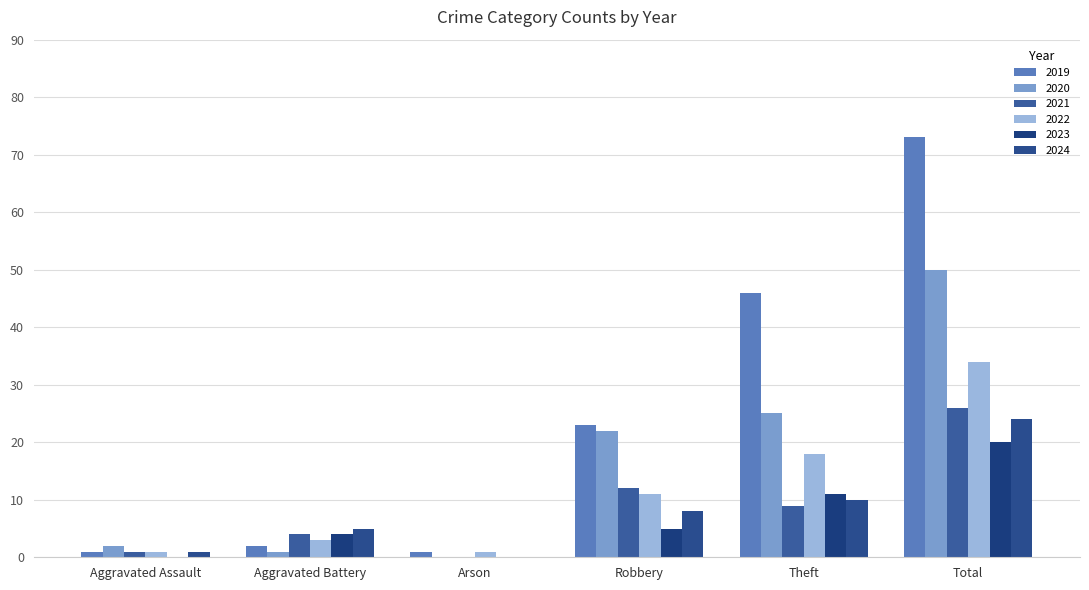

Is the value of 2022 at Aggravated Assault greater than the value of 2019 at Arson?

No